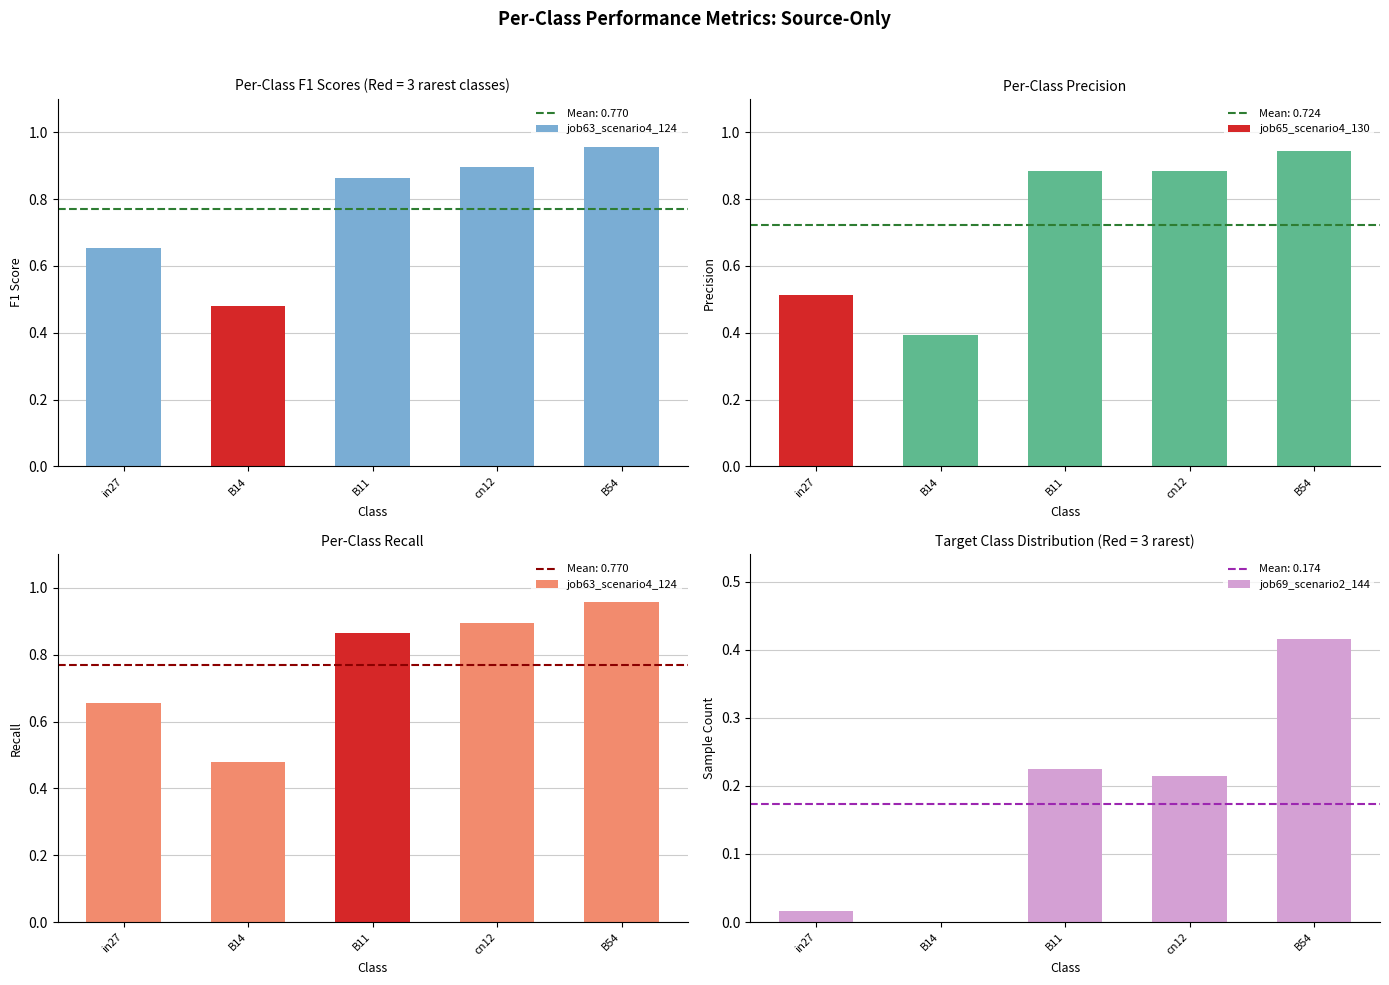

What position from the left is B11?

3